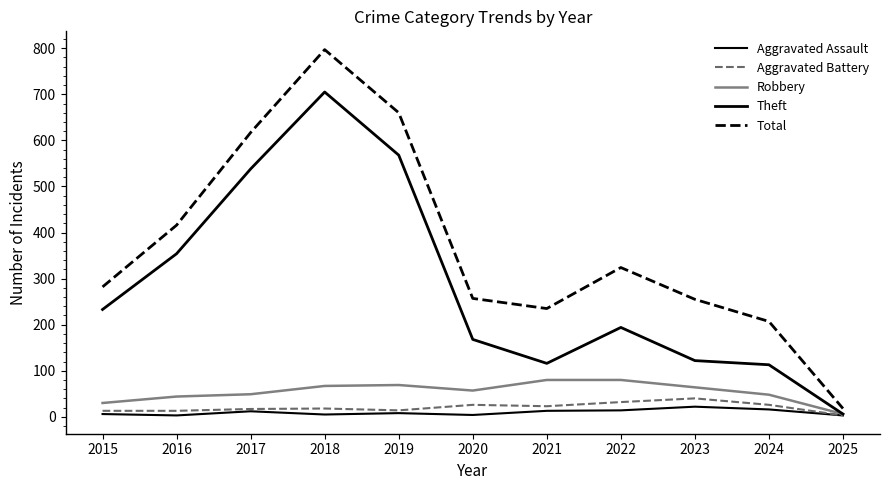

Read the Robbery value at 2016.

44